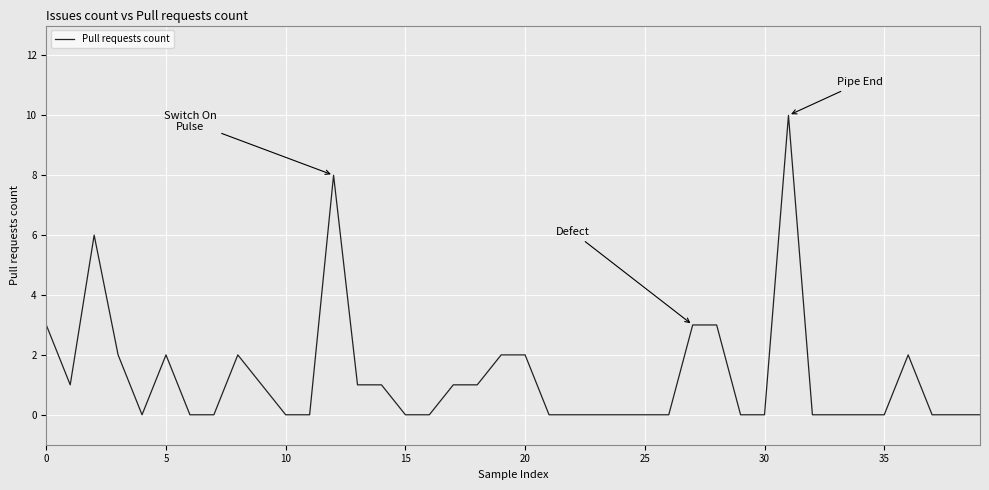

What is the difference between the maximum and minimum values?

10